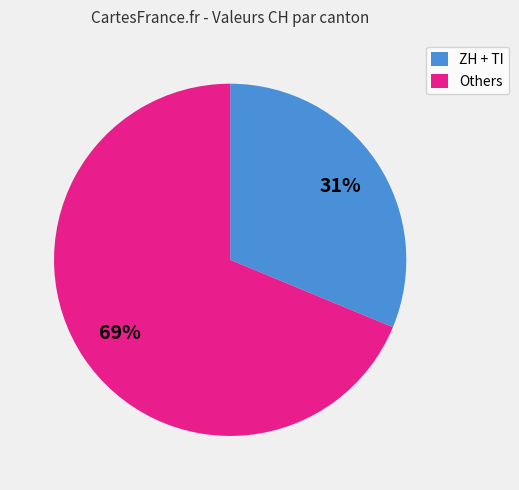

Is it true that Others is 69% of the pie?

True